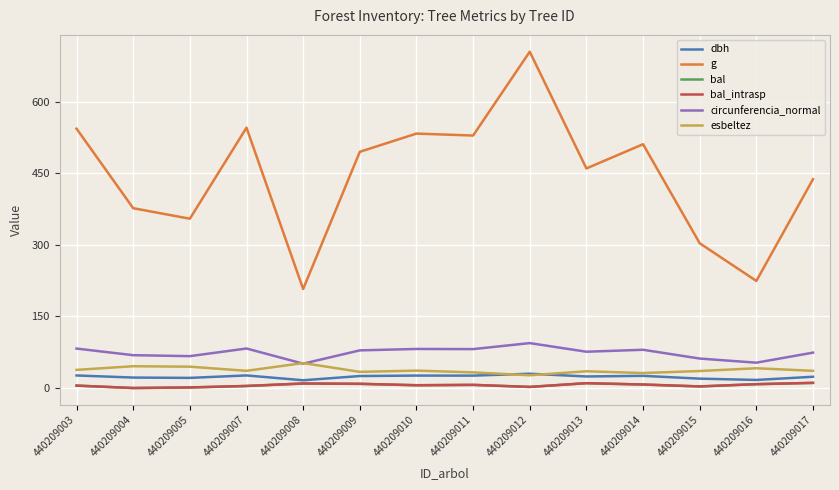

What is the value of the esbeltez point at the 2nd from the left?

45.7